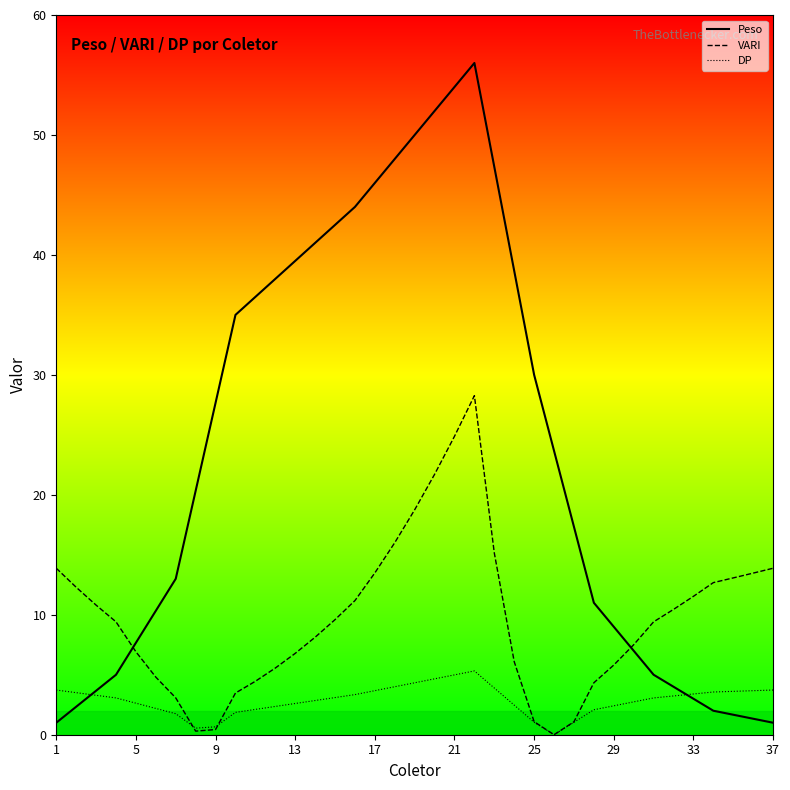

List the series in order of their peak value, lowest first.

DP, VARI, Peso